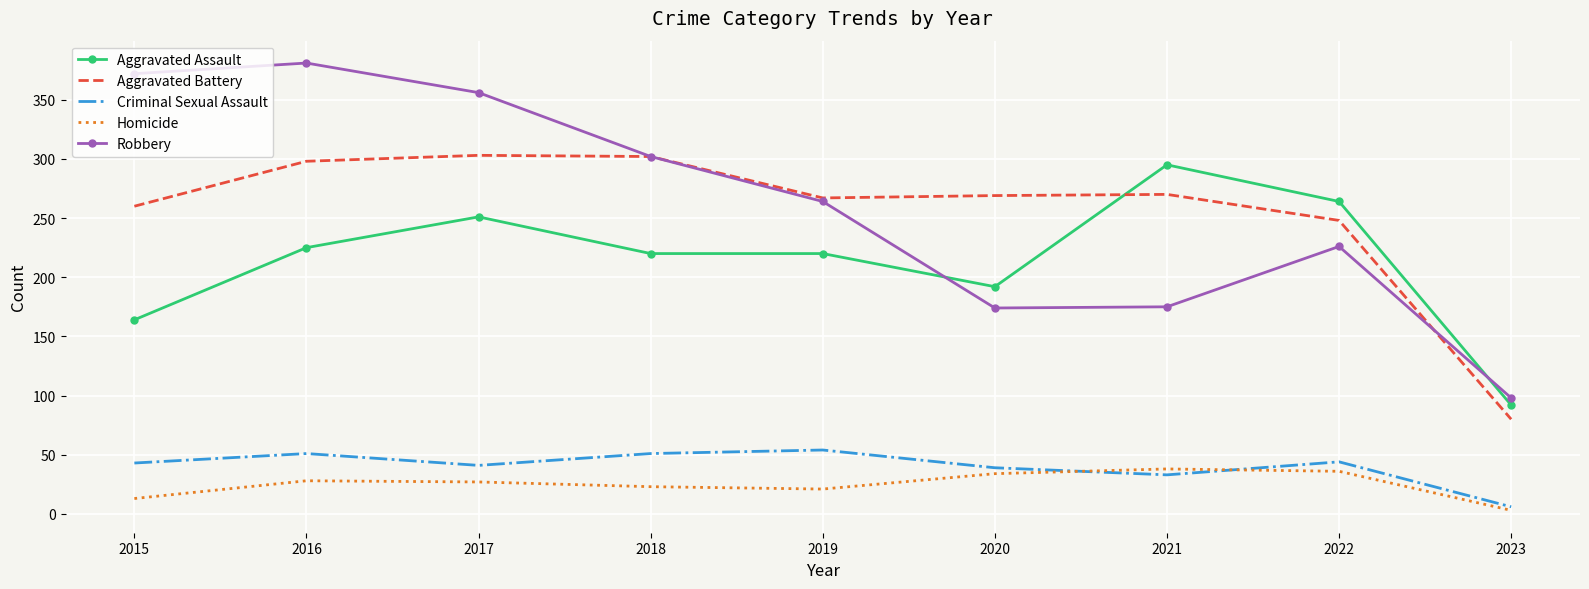

Which series has the widest spread of values?

Robbery